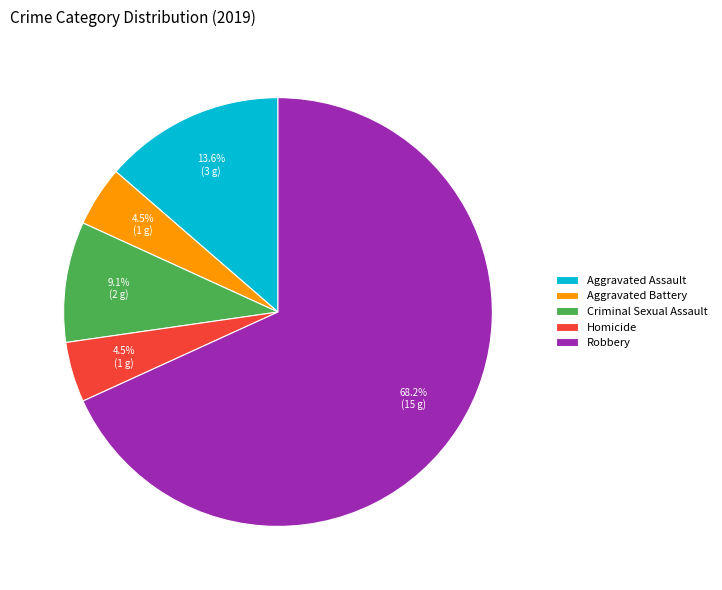

What percentage do Aggravated Assault and Criminal Sexual Assault together represent?

22.7%